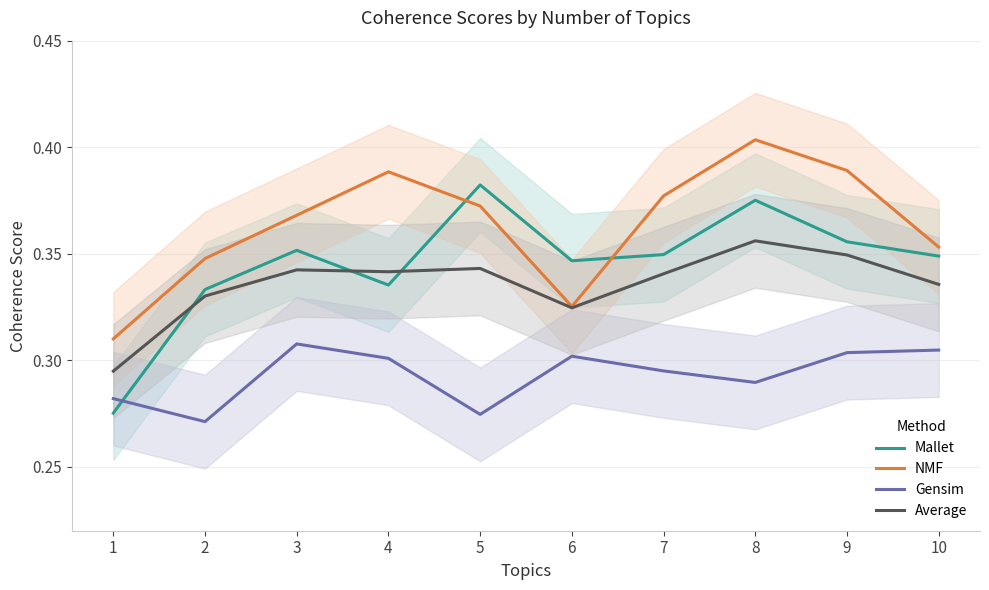

What is the lowest value of the Mallet series?

0.3